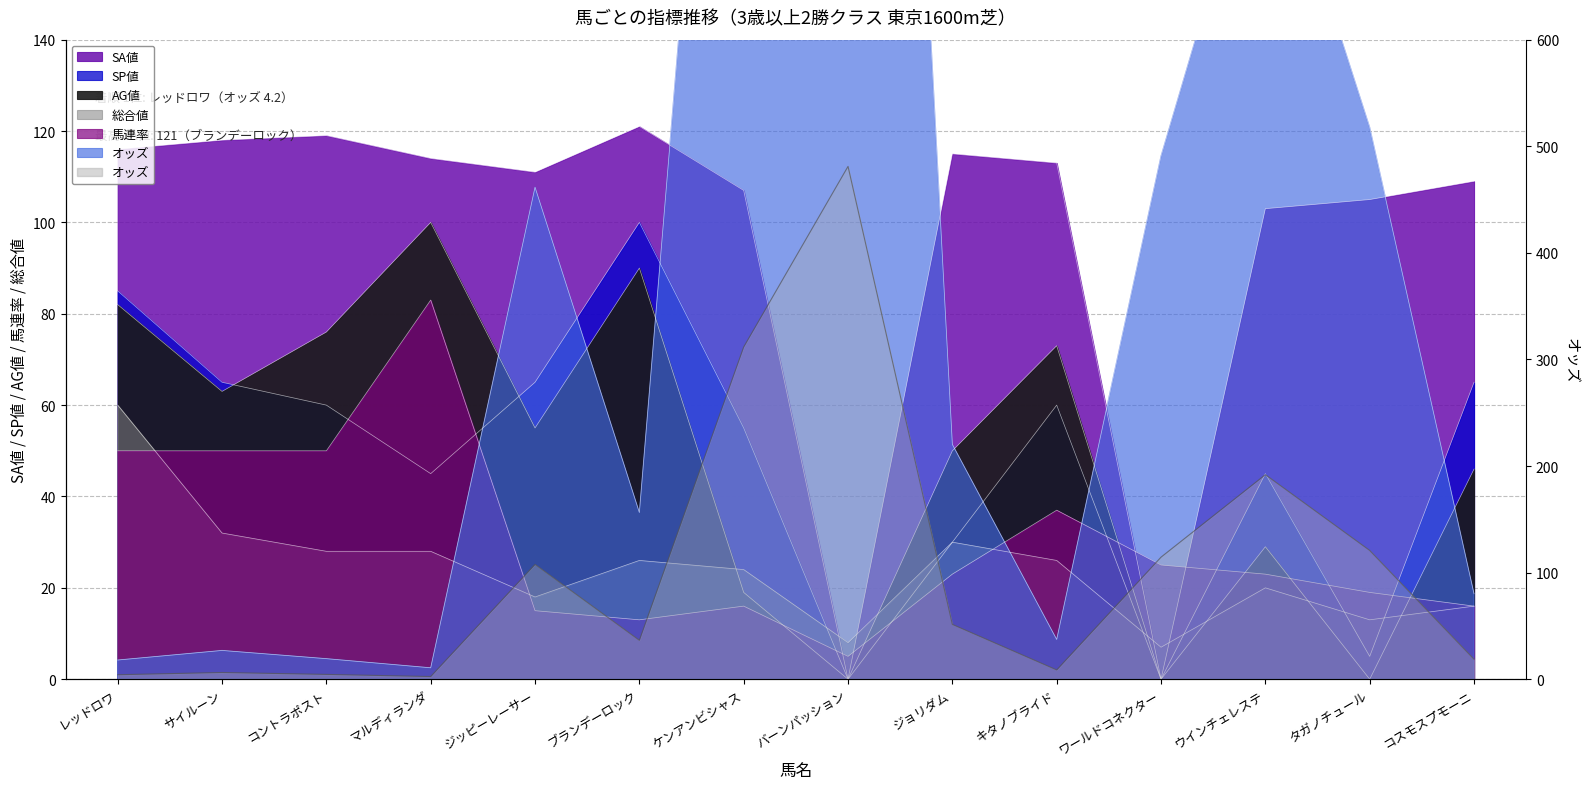

The value at コントラポスト is 4.5. True or false?

True